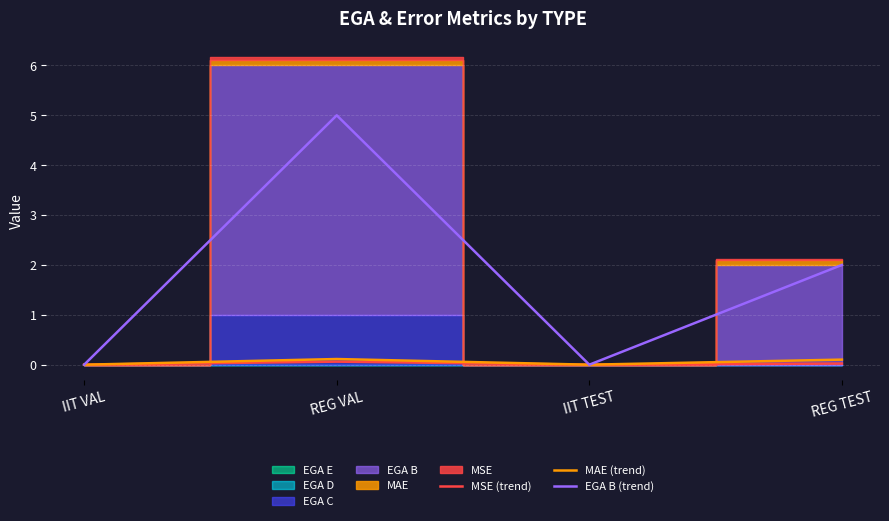

At which category is the sum across all series the highest?

REG VAL